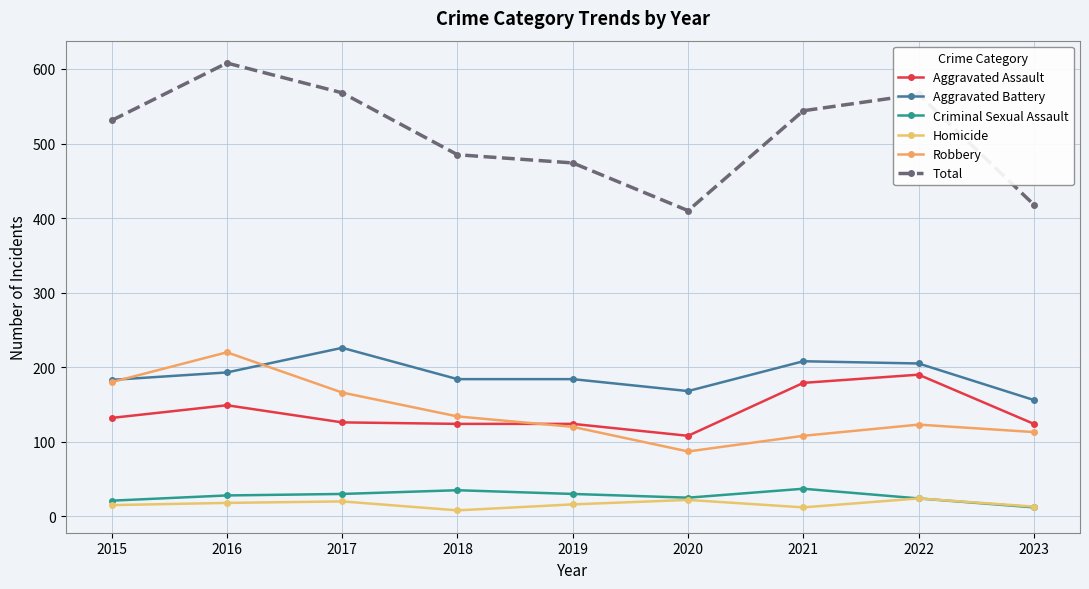

Rank the categories by Total value from lowest to highest.

2020, 2023, 2019, 2018, 2015, 2021, 2022, 2017, 2016